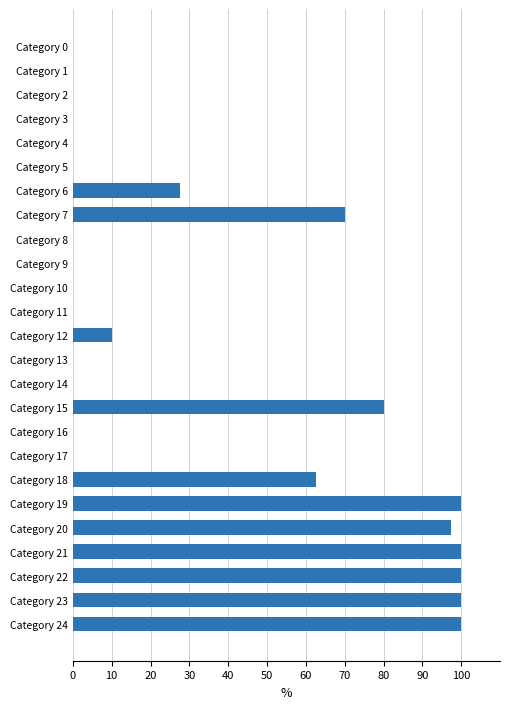

Is it true that the value at Category 6 is 27.5?

True